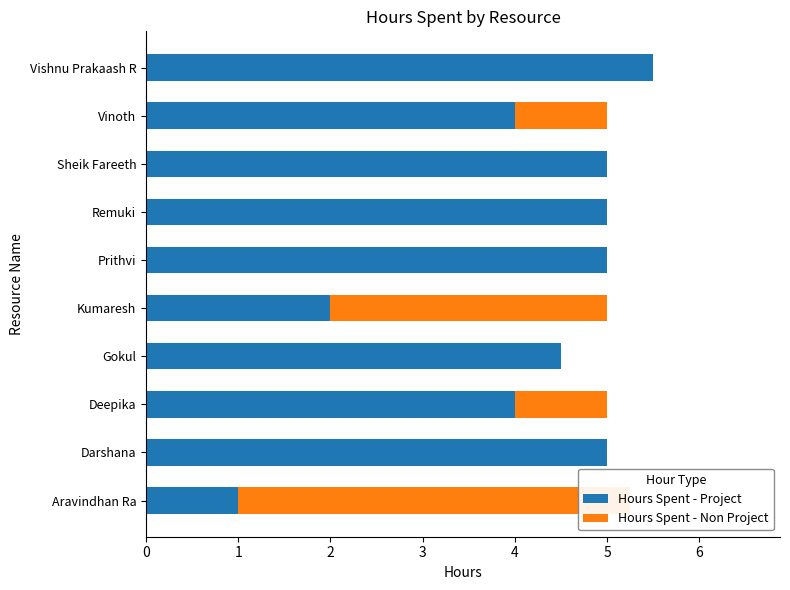

What is the sum of all Hours Spent - Project values?

41.0